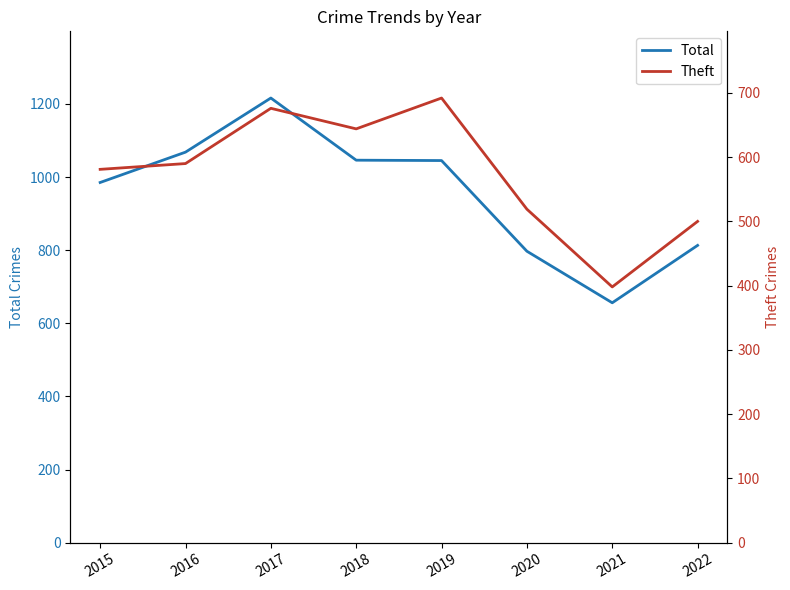

What is the difference between the Total values at 2015 and 2016?

83